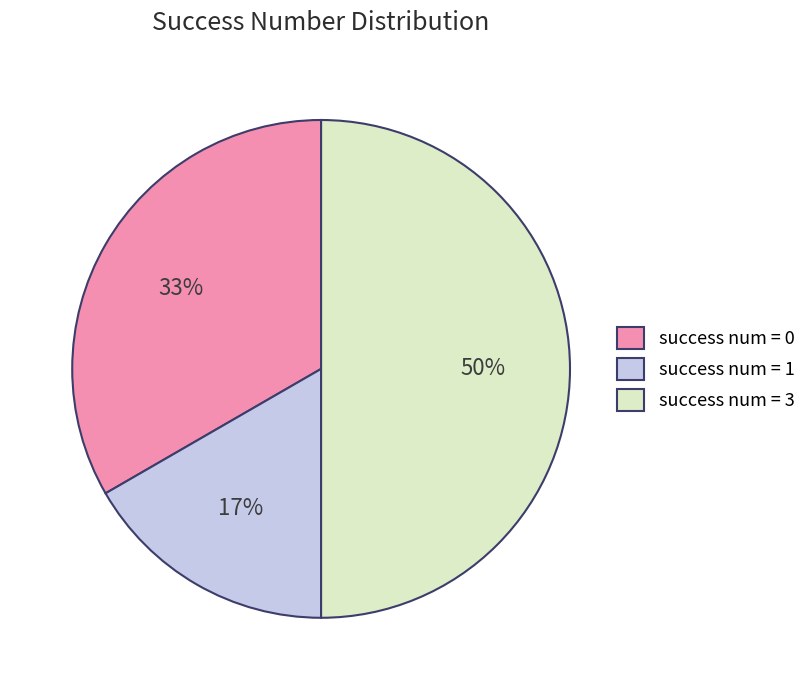

Rank the categories by value from lowest to highest.

success num = 1, success num = 0, success num = 3